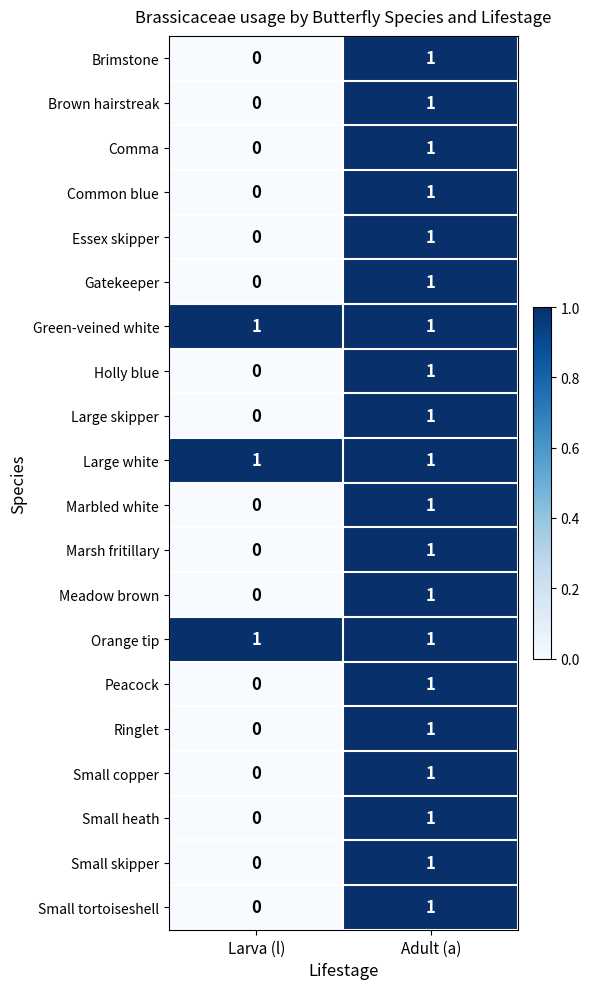

List the labels in order of Small skipper value, largest first.

Adult (a), Larva (l)